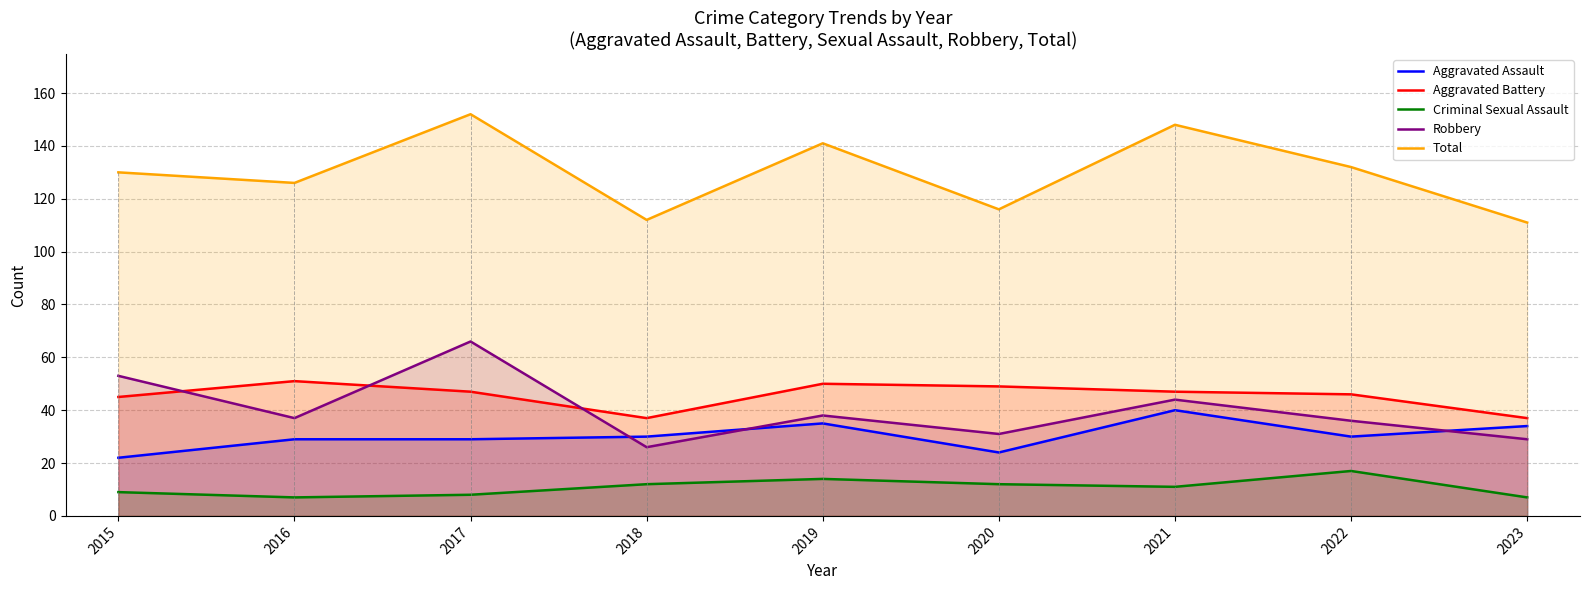

Which category has the highest value in the Total series?

2017